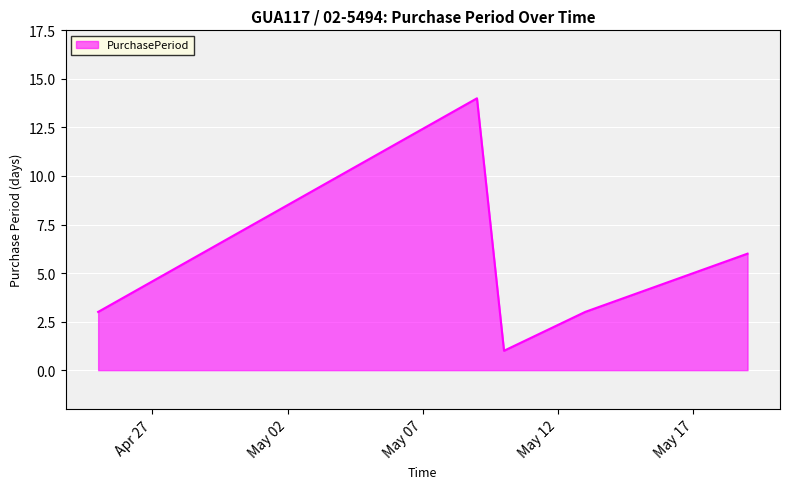

Reading right to left, extract all data points from this chart.

6	3	1	14	3